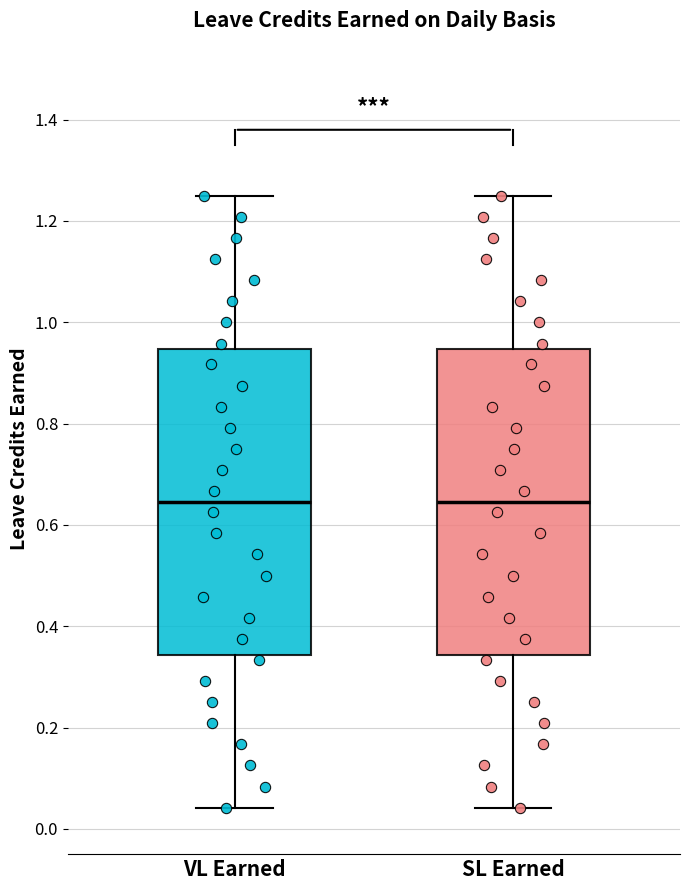

Where is the upper edge of the box for SL Earned on the y-axis? The values are not printed on the chart, so give them approximately, as read against the axis.

0.94